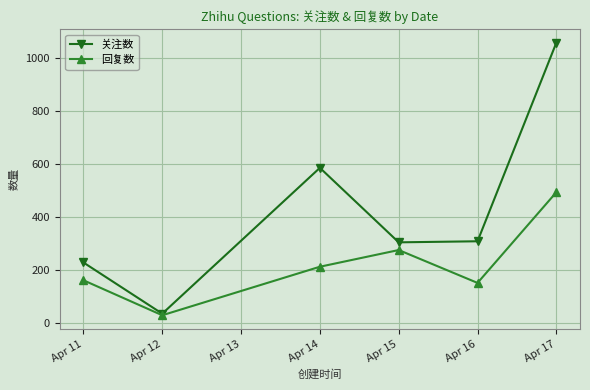

Between Apr 11 and Apr 15, which series saw the biggest shift?

回复数